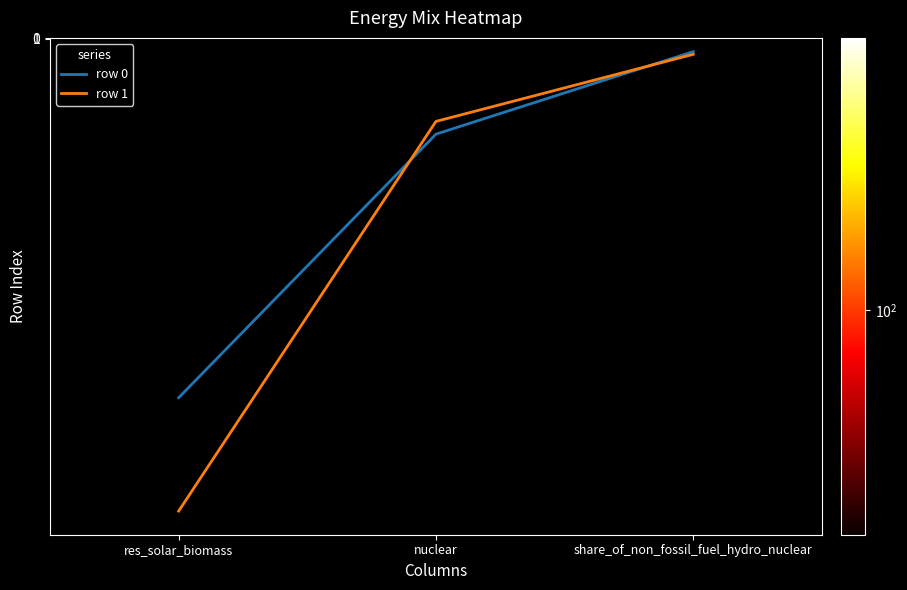

At which label is row 0 closest to 278?

nuclear